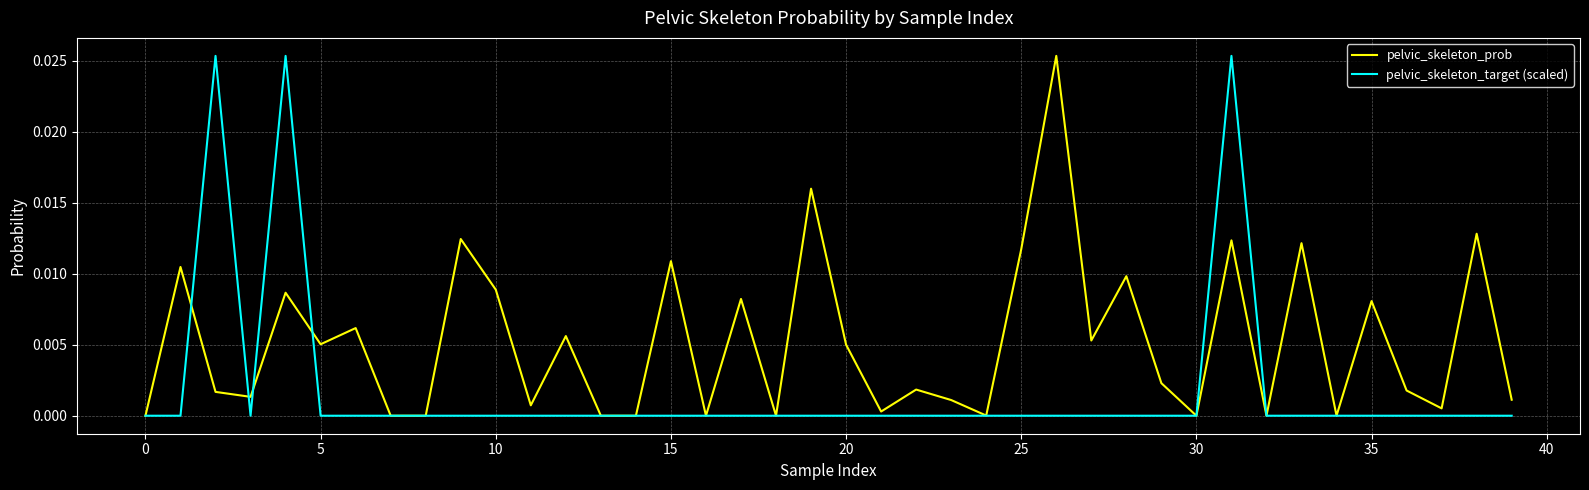

List the series in order of their overall mean, highest first.

pelvic_skeleton_prob, pelvic_skeleton_target (scaled)